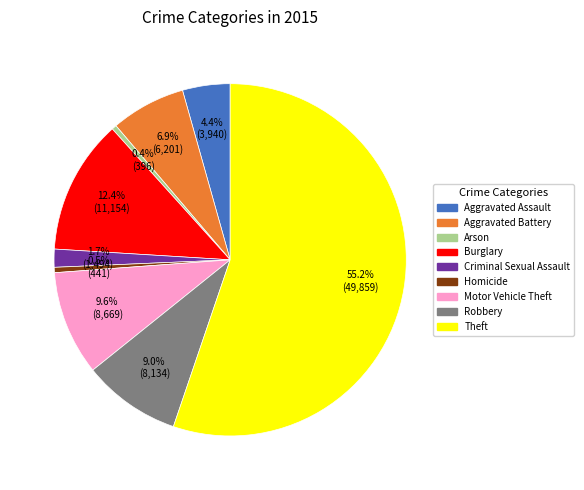

Do Arson and Homicide together represent more than half of the pie?

No